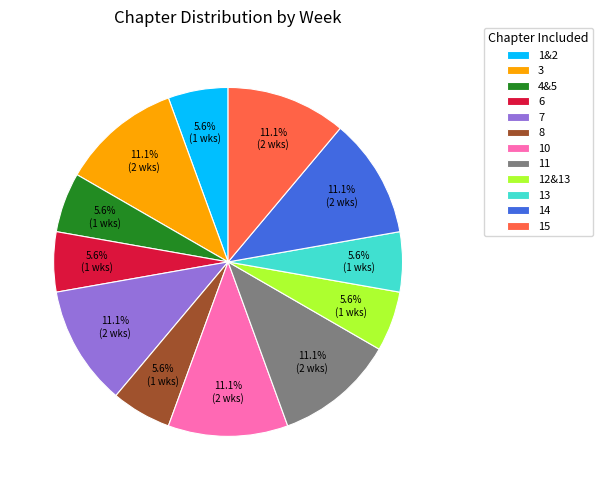

Does 4&5 represent more than half of the total?

No